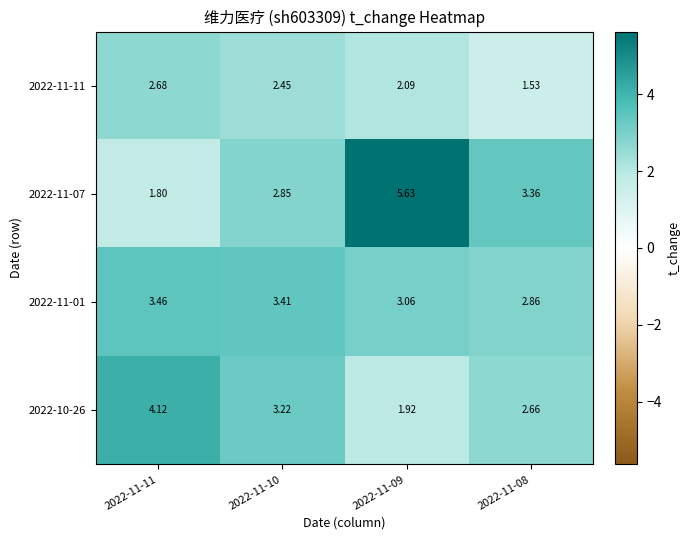

Is the value of 2022-11-07 at 2022-11-09 greater than the value of 2022-11-11 at 2022-11-08?

Yes